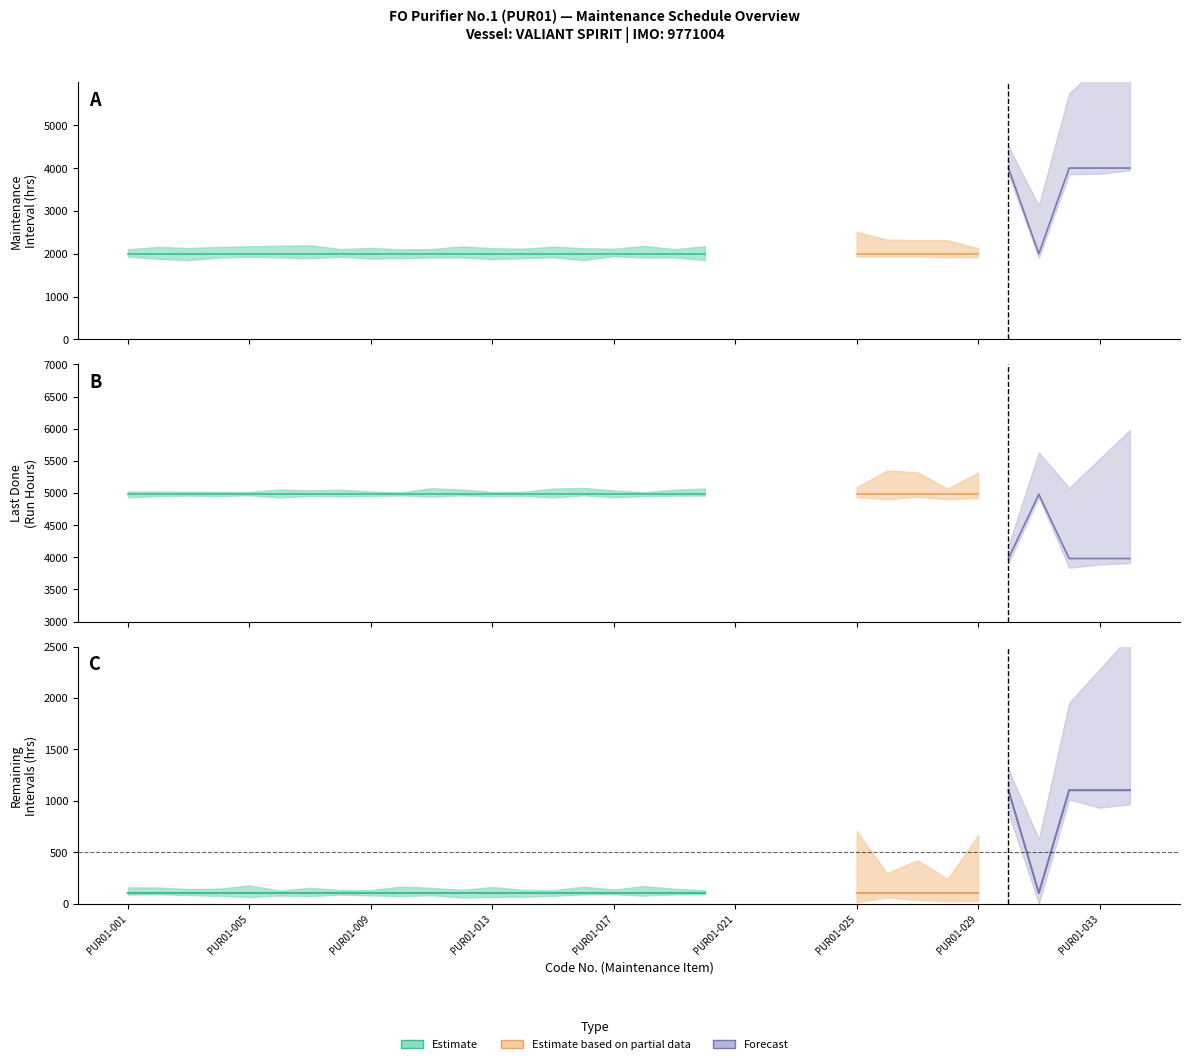

At which category does Last Done (Run Hours) reach its first local peak?

PUR01-031